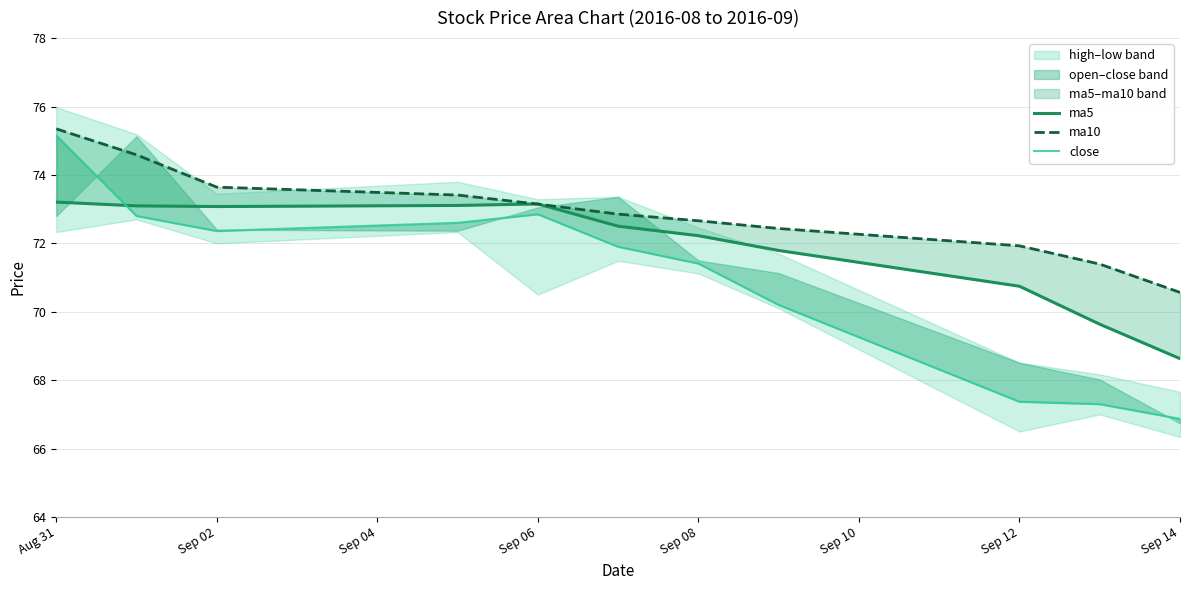

The value of close at Sep 12 is 67.4. True or false?

True